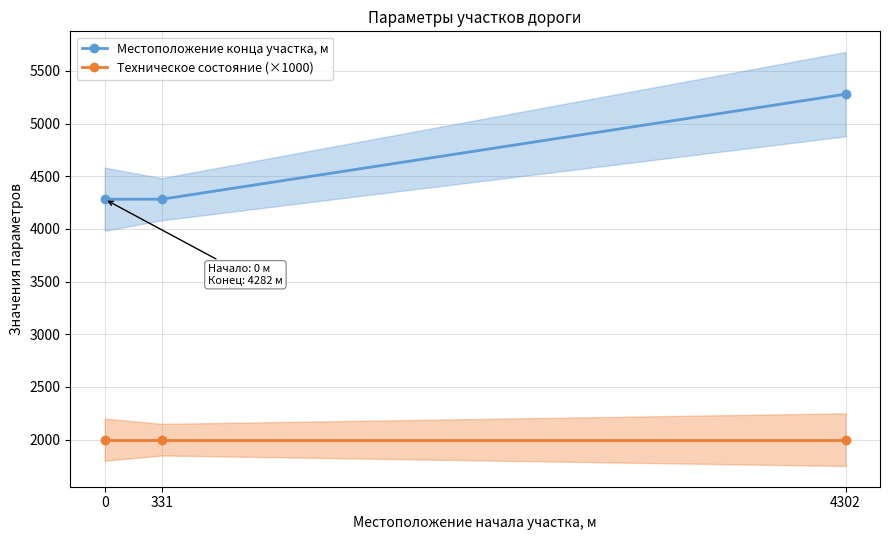

Is it true that Техническое состояние (×1000) equals 2000 at 0?

True